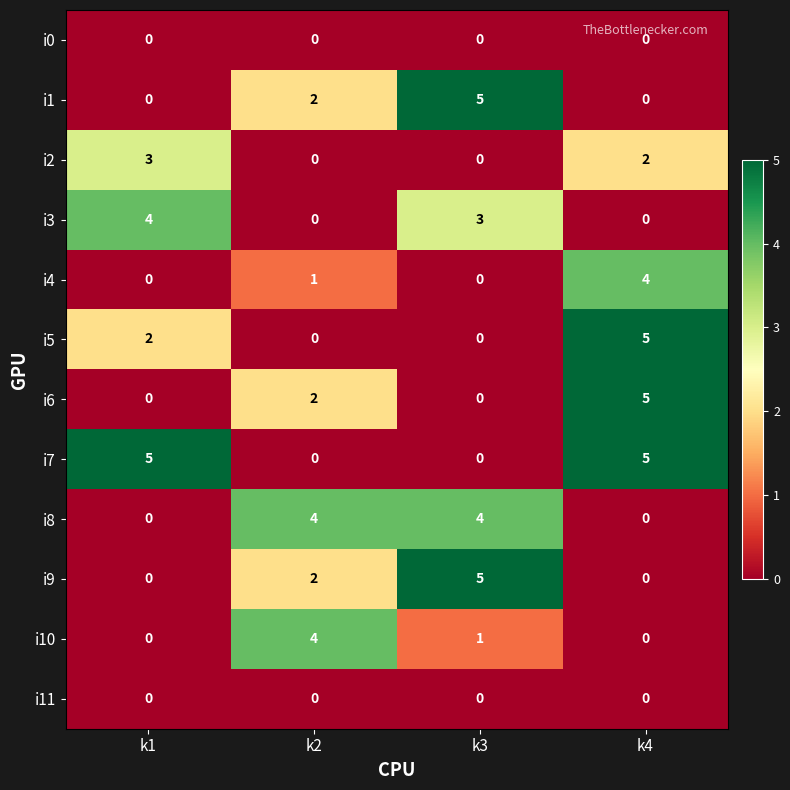

What is the greatest value displayed?

5